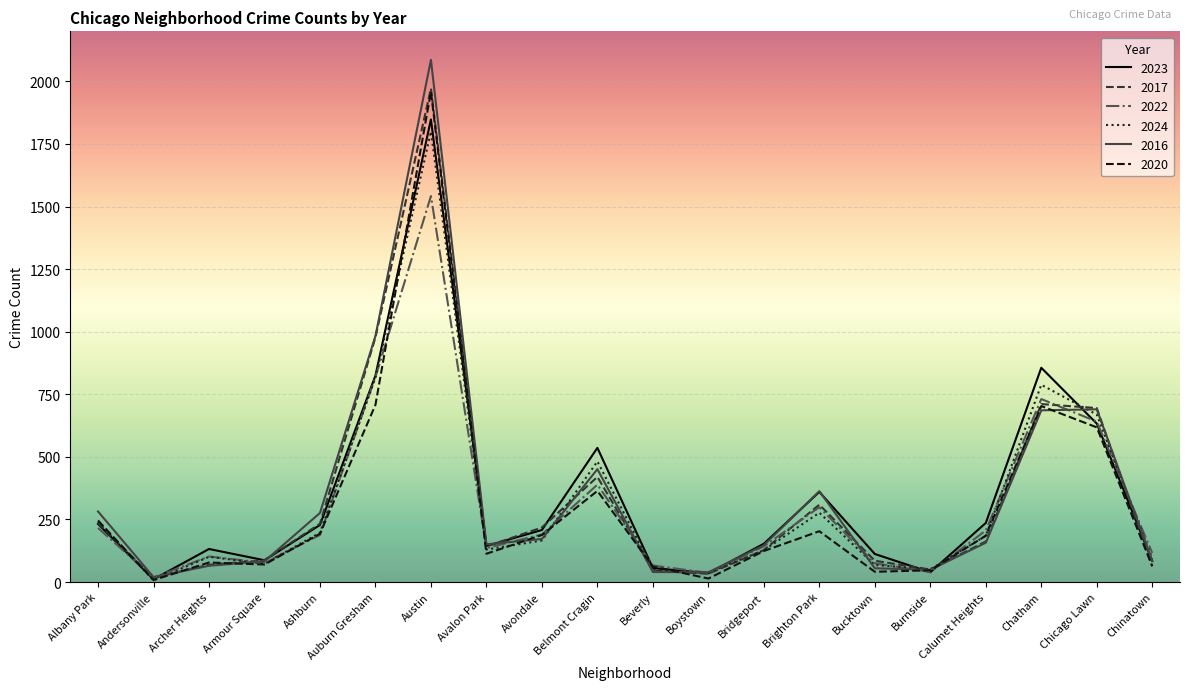

True or false: 2022 and 2023 cross at least once.

True